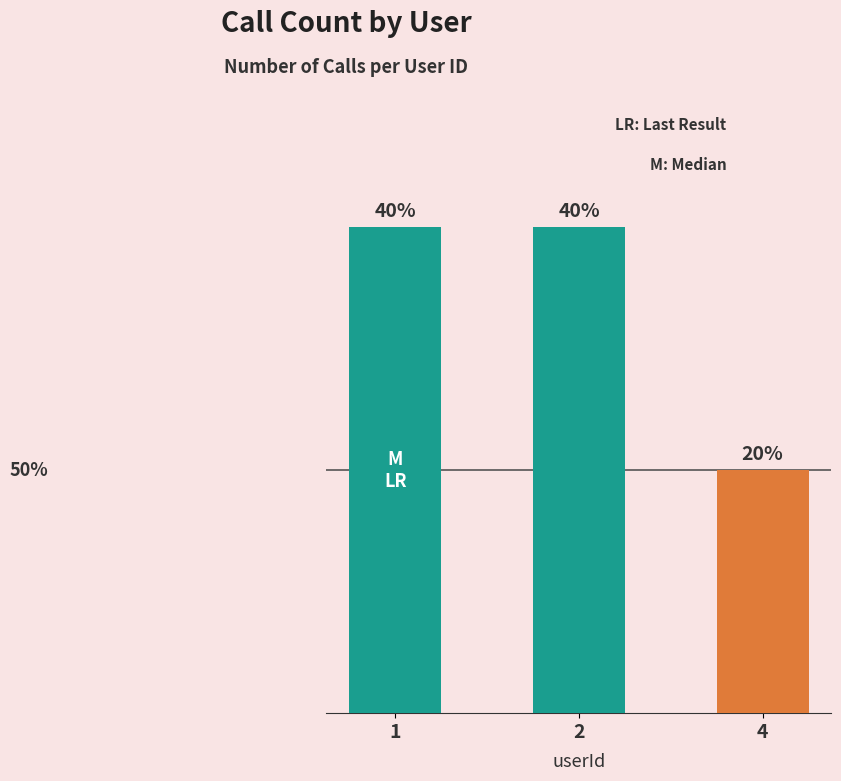

What is the value of the 2nd bar from the left?

4